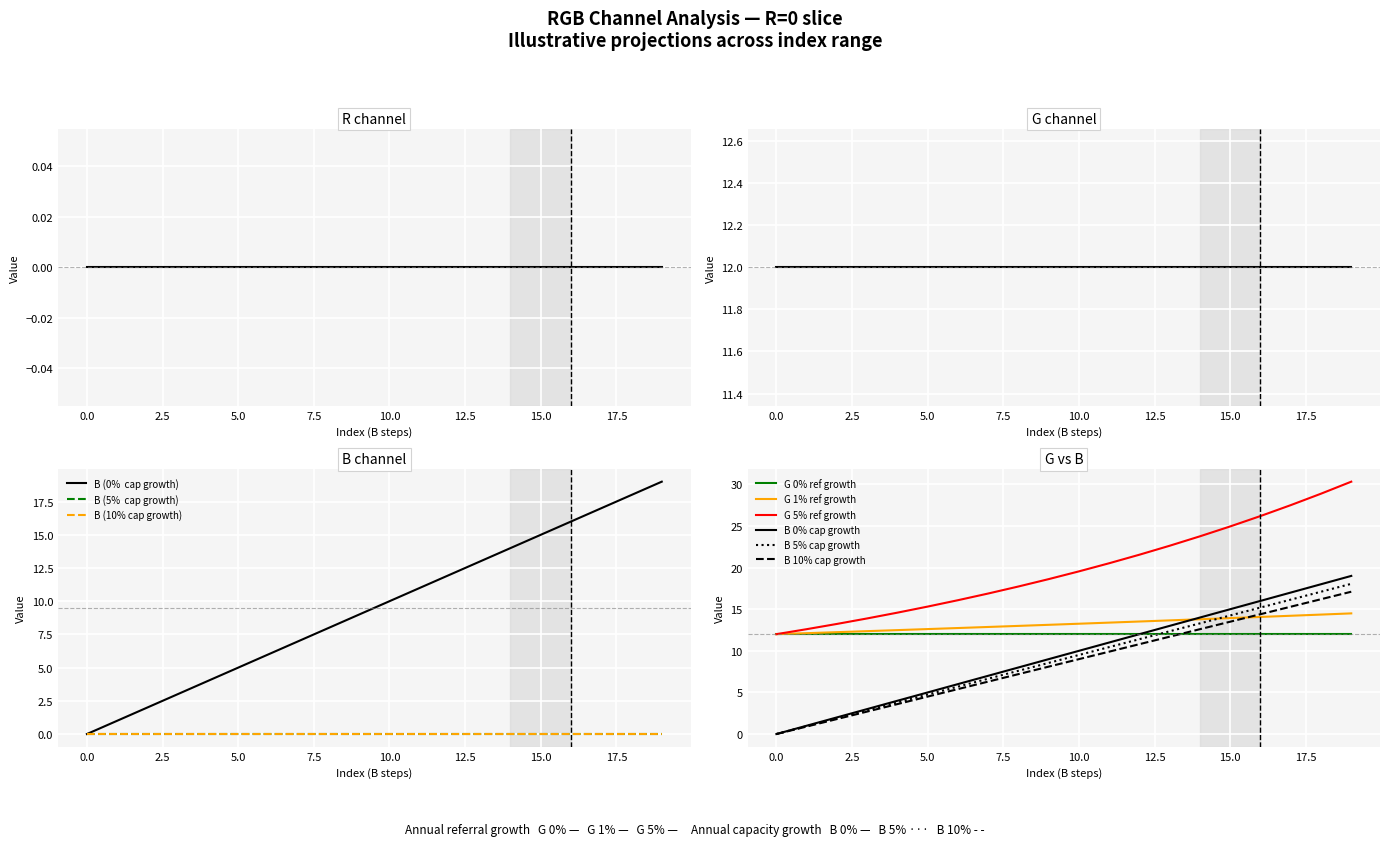

Between 12 and 7, which is larger?

12